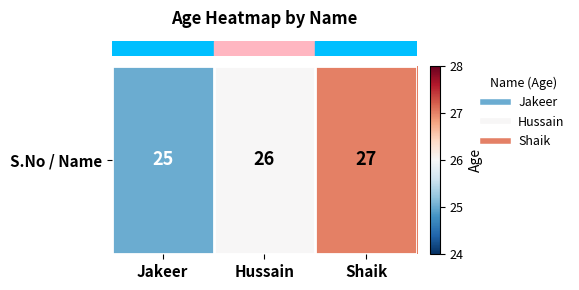

At which category does the chart reach its minimum across all series?

Jakeer